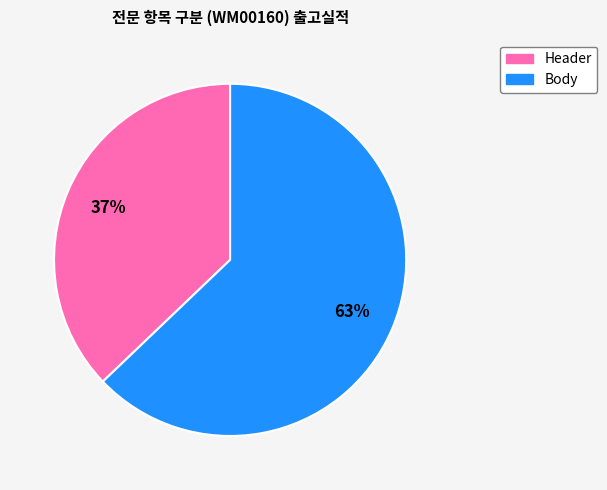

Which category has the smallest portion of the pie?

Header